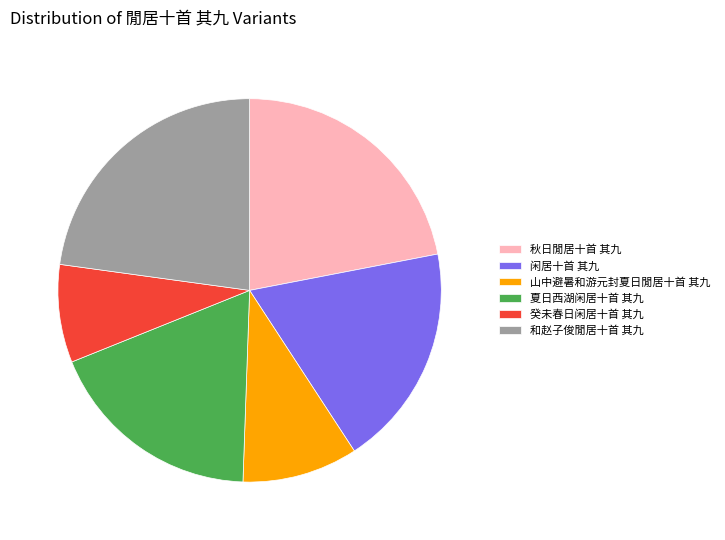

Which slice is the largest?

和赵子俊閒居十首 其九